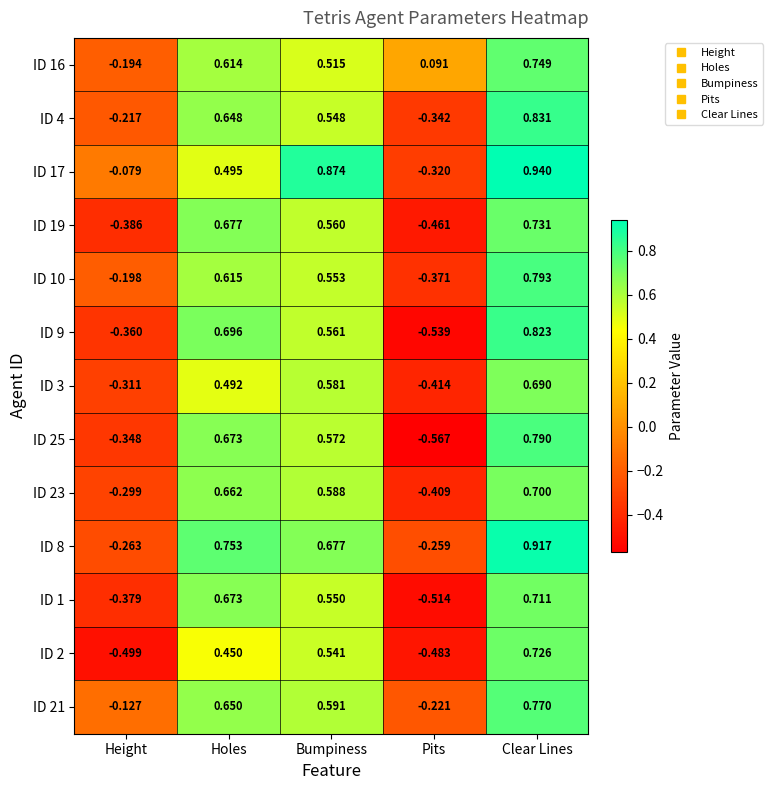

How many data points in ID 19 are less than 0?

2